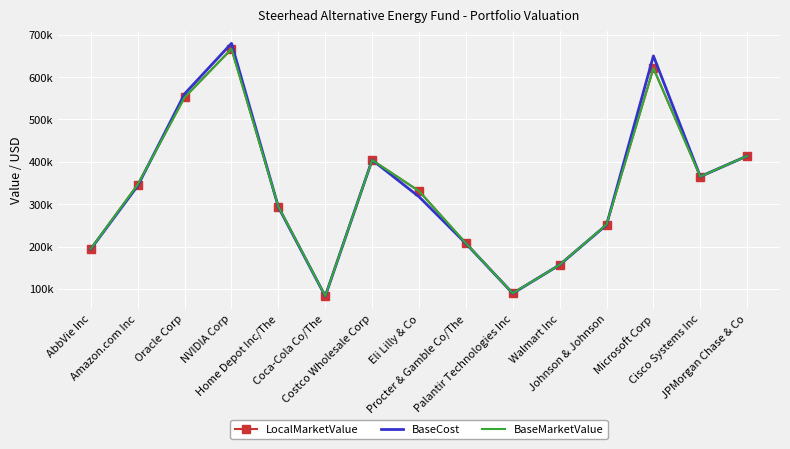

Read the BaseCost value at Eli Lilly & Co.

317513.0